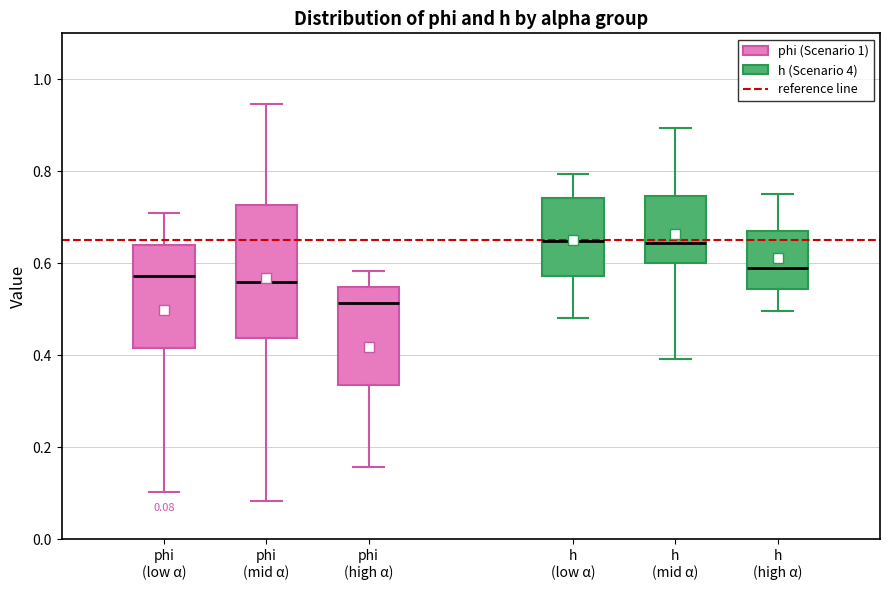

Which box is the tallest, from its lower edge to its upper edge?

phi (mid α)